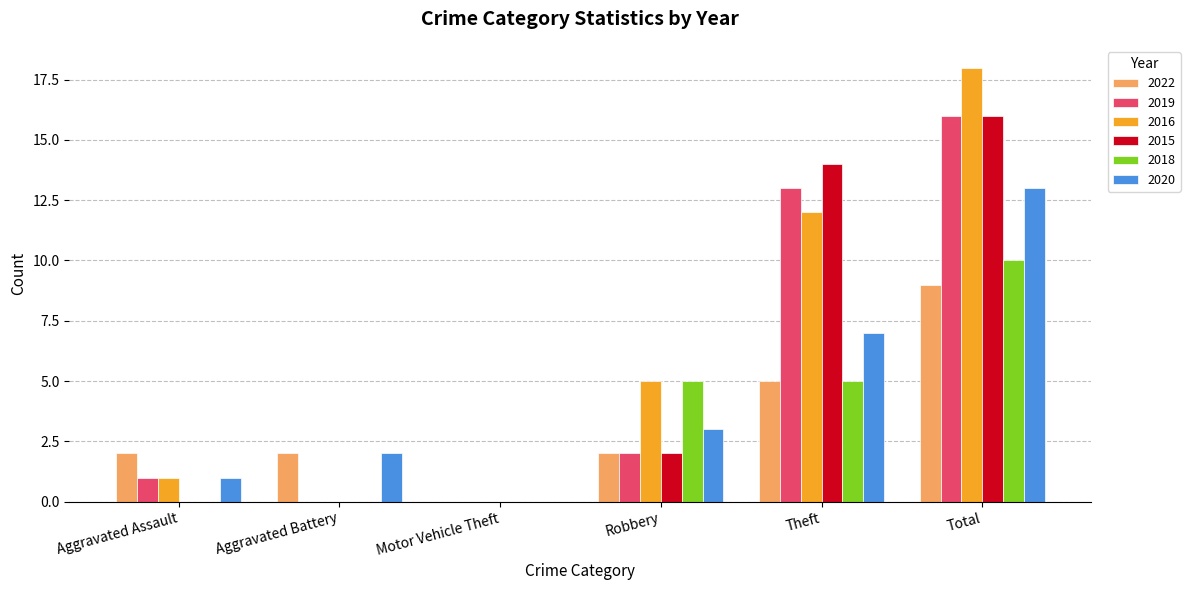

What is the difference between the 2020 values at Theft and Aggravated Battery?

5